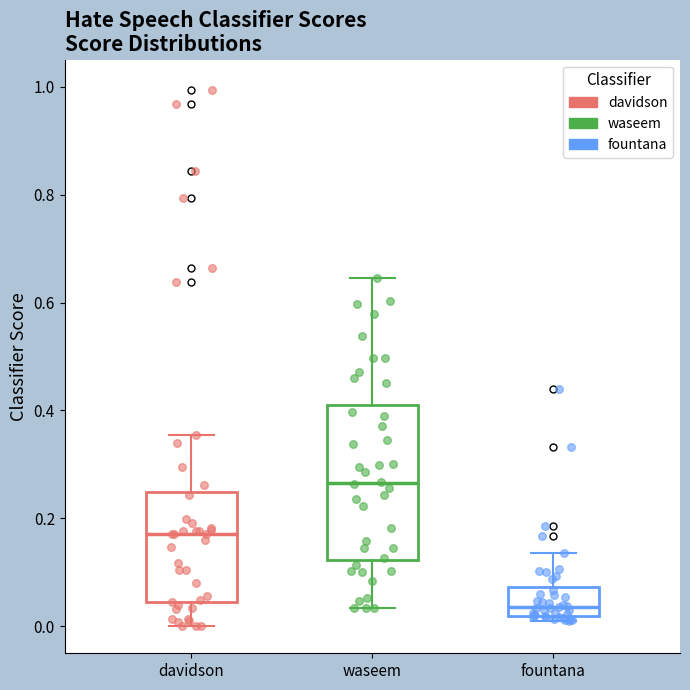

Reading left to right, transcribe this box plot: for each box, give where its median line is, the range the box spans, and where its two whiskers end, as read against the y-axis. The values are not printed on the chart, so give them approximately, as read against the axis.

davidson: median 0.18, box 0.04 to 0.24, whiskers 0.00 to 0.36
waseem: median 0.26, box 0.12 to 0.42, whiskers 0.04 to 0.64
fountana: median 0.04, box 0.02 to 0.08, whiskers 0.00 to 0.14